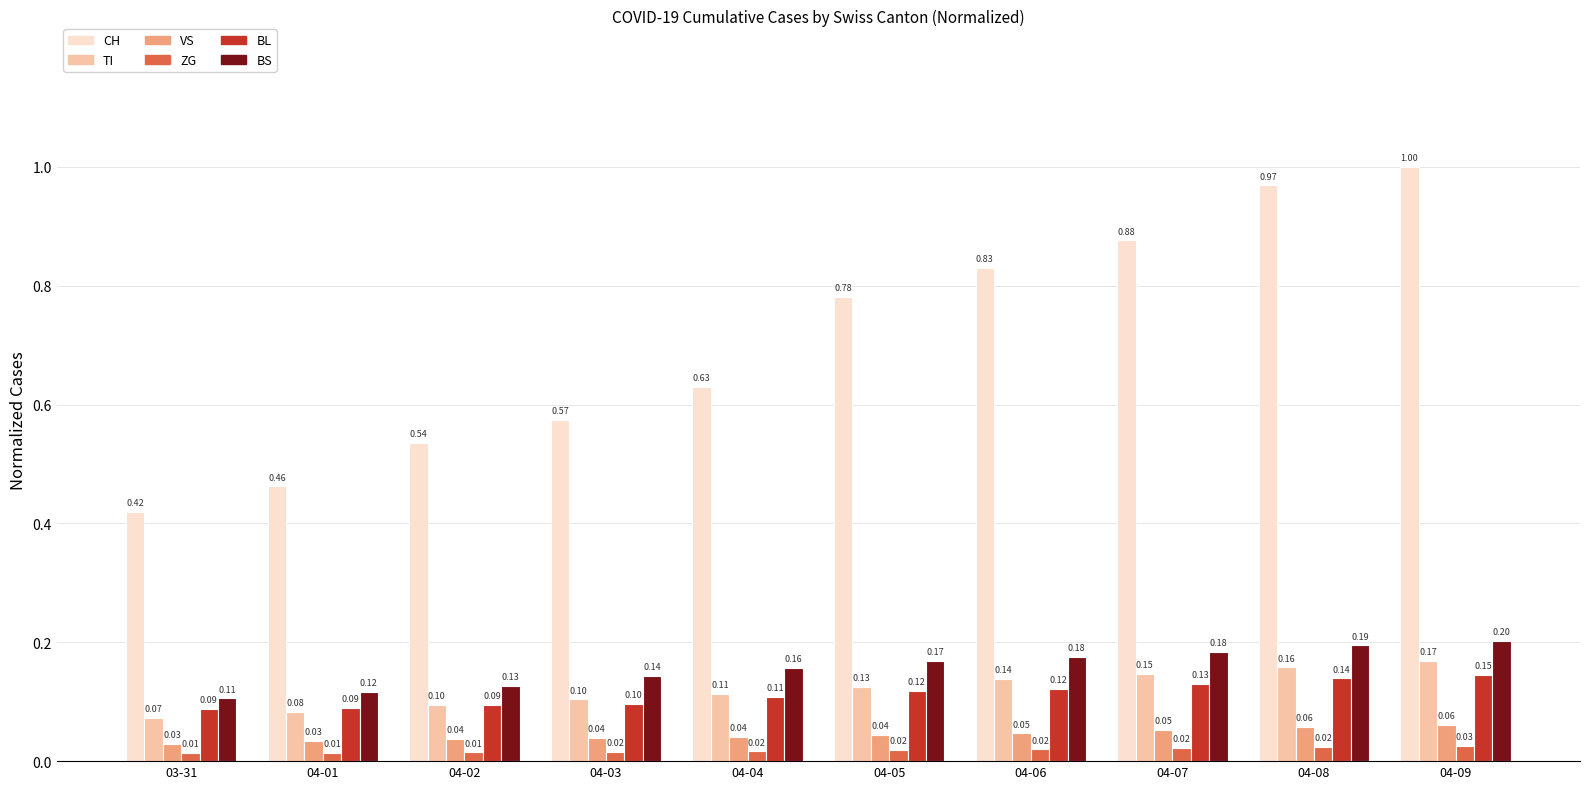

What position from the right is 04-02?

8